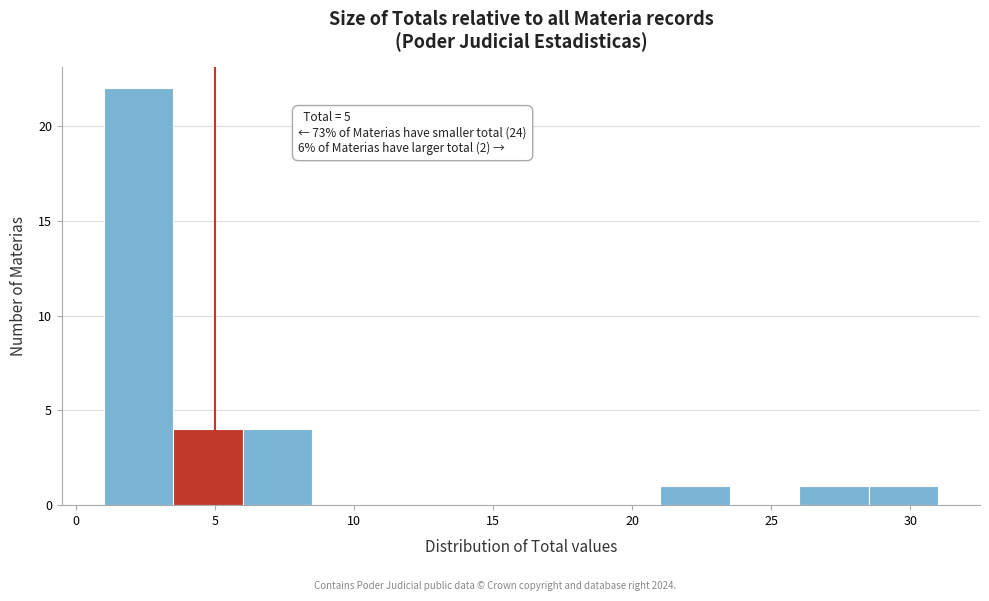

Which range on the x-axis has the tallest bar?

1.0 to 3.5